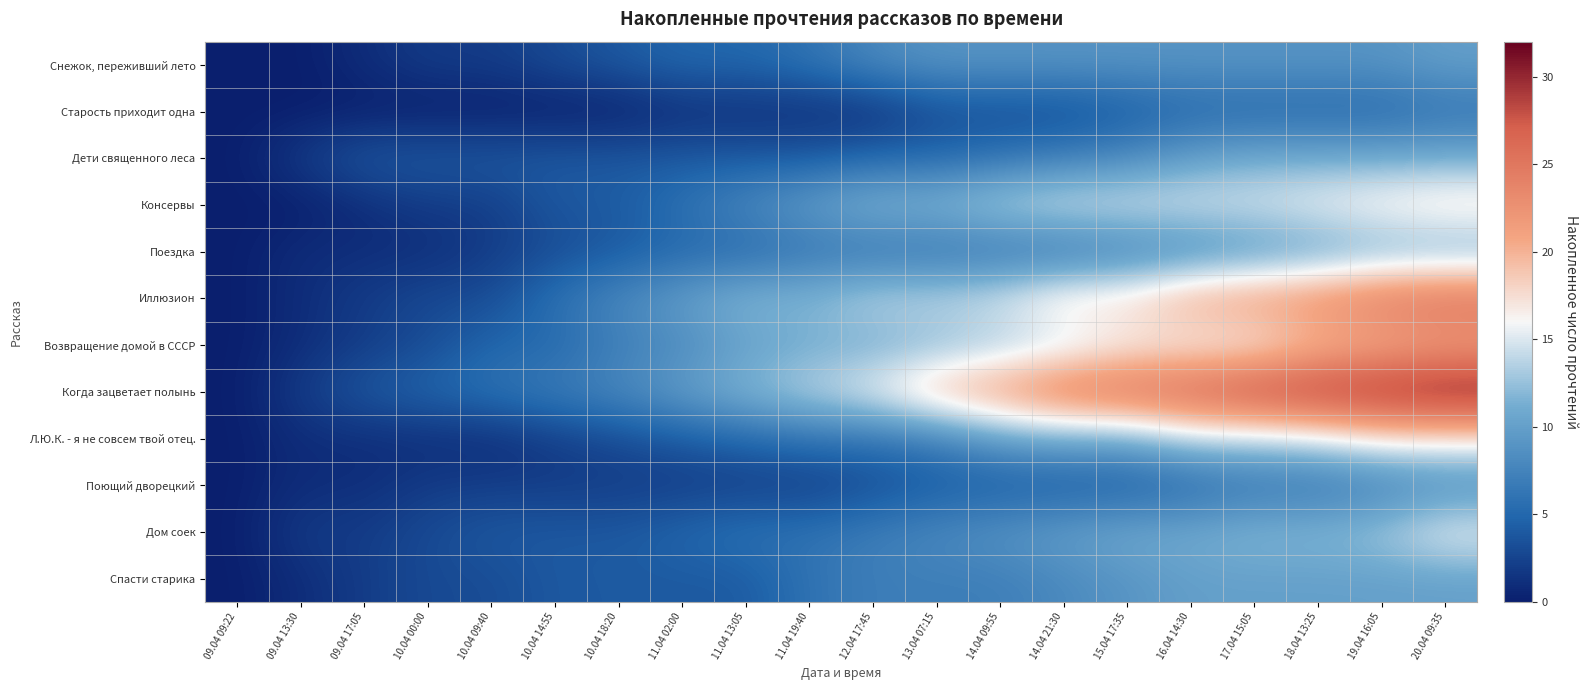

What is the total value across all series at 11.04 13:05?

74